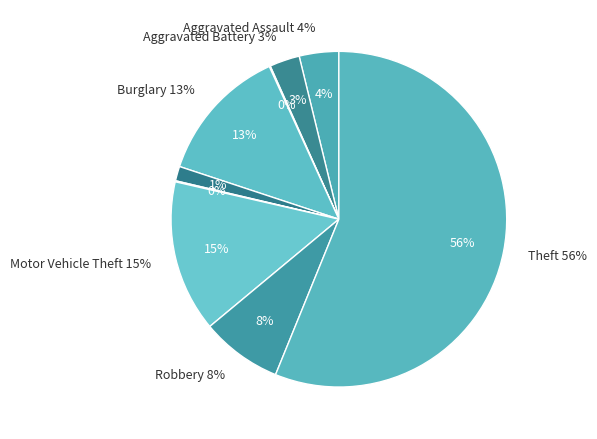

Which slice is the largest?

Theft